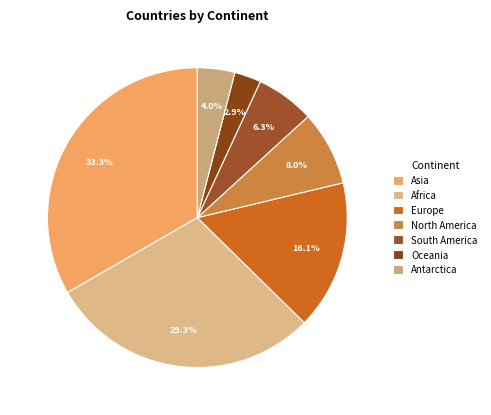

What is the ratio of the value at Antarctica to the value at South America?

0.6